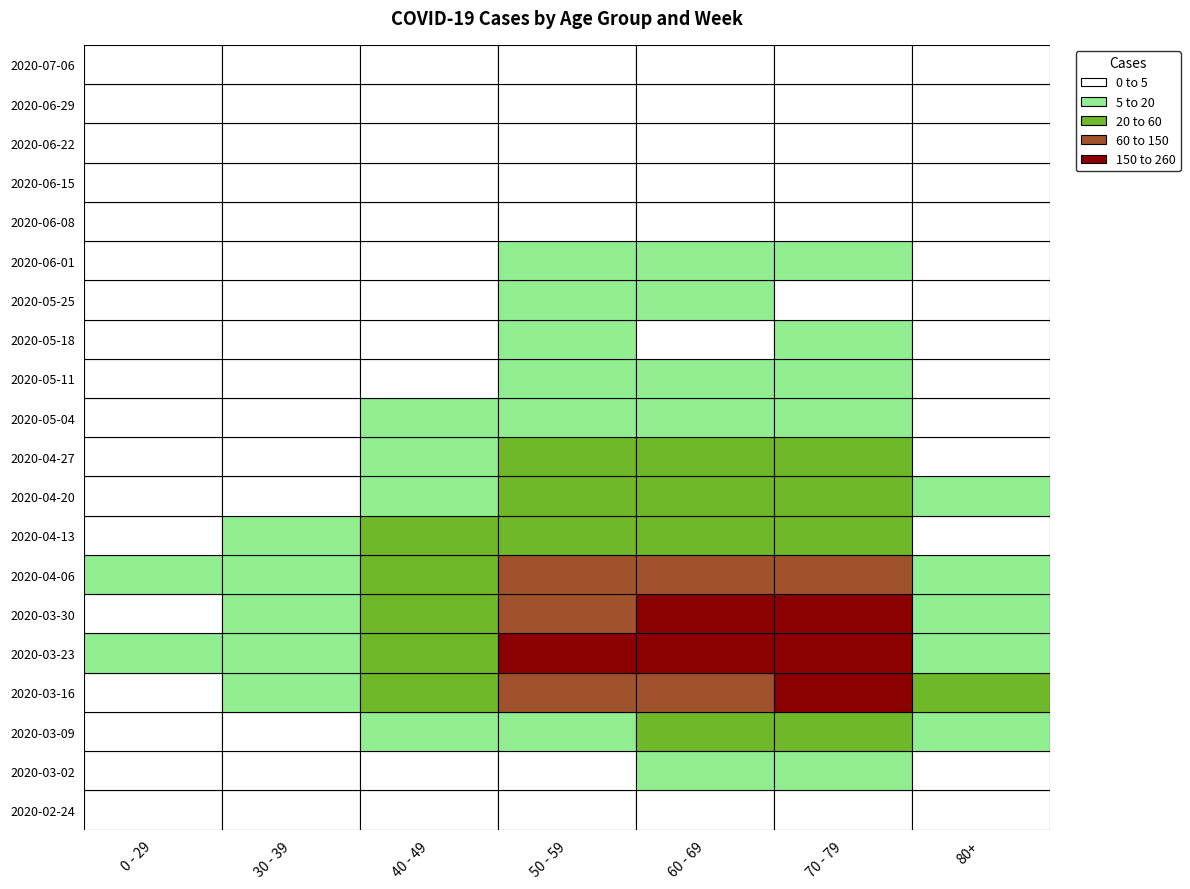

The 2020-05-18 series shows 1 at 1. True or false?

True